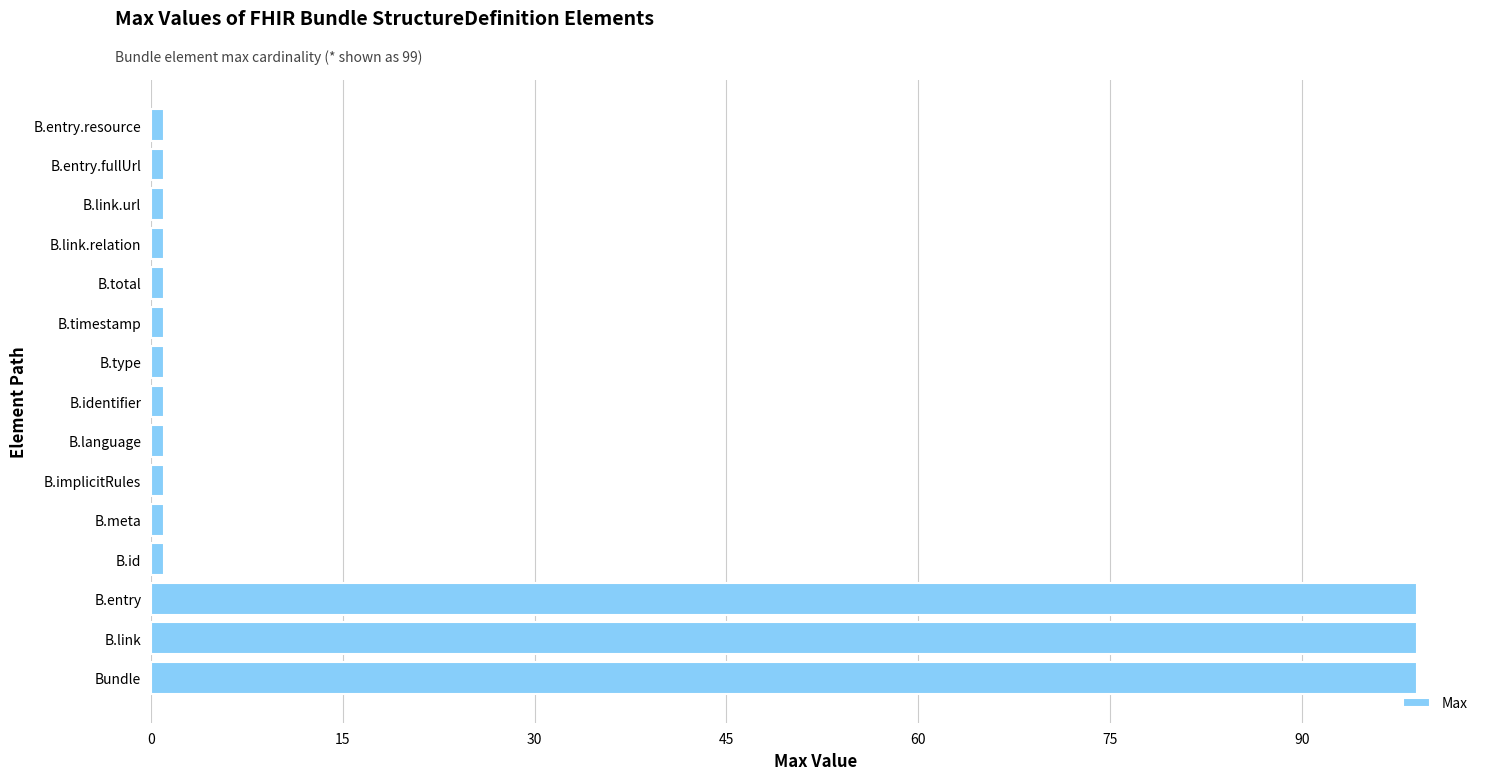

The value at B.entry is 99. True or false?

True